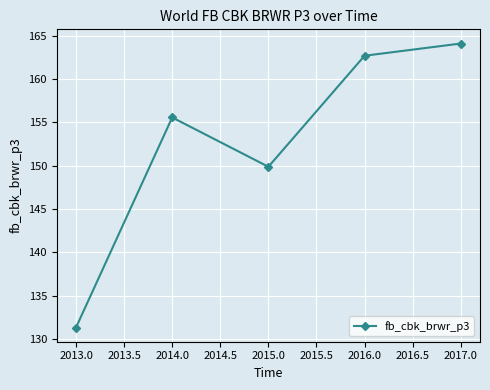

How many lines are shown in the chart?

1